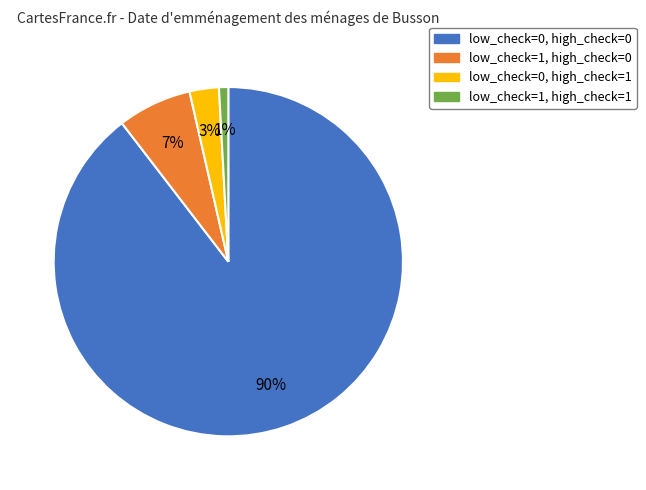

What is the smallest slice in the pie chart?

low_check=1, high_check=1